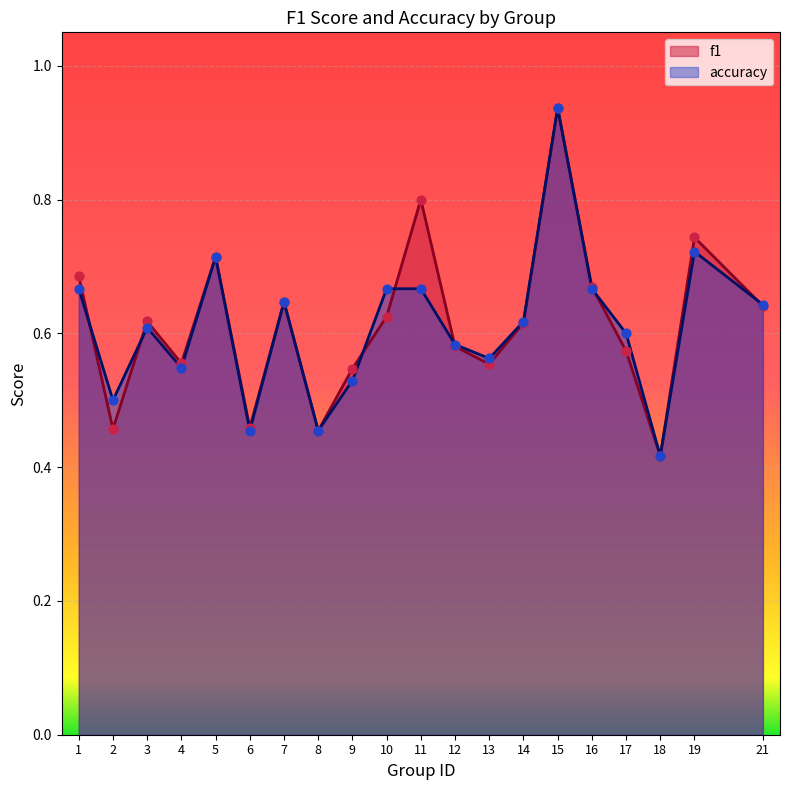

Is the value of accuracy at 5 greater than the value of f1 at 1?

Yes